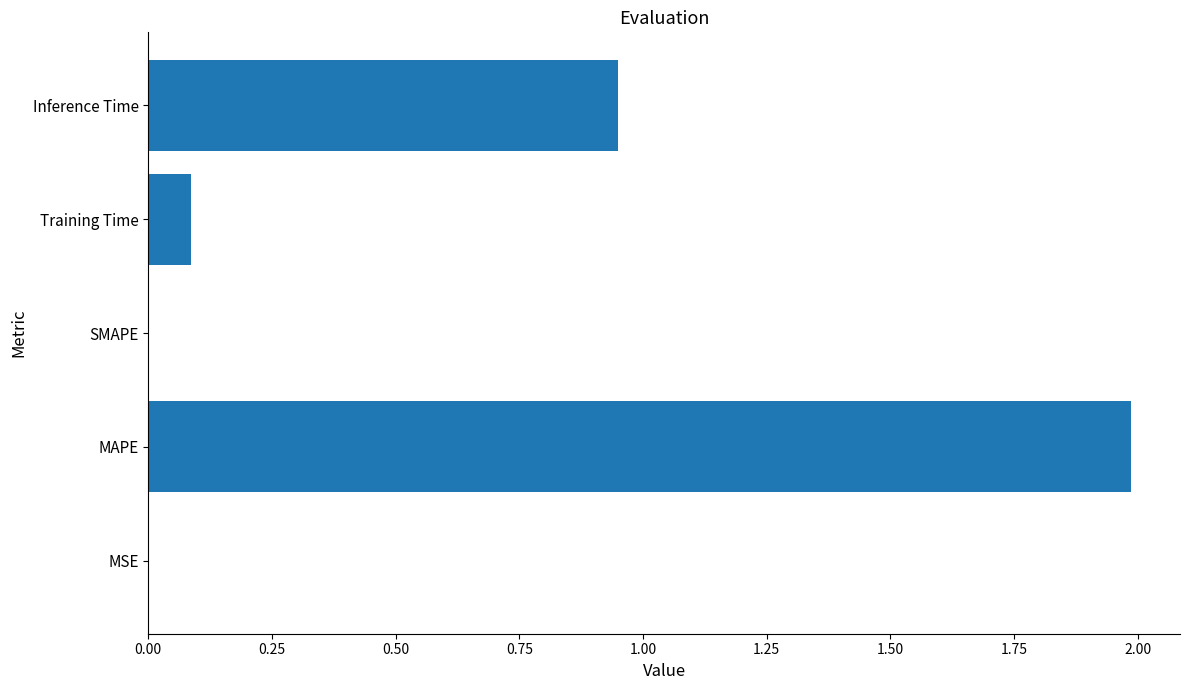

True or false: the data shows 2.0 at MAPE.

True